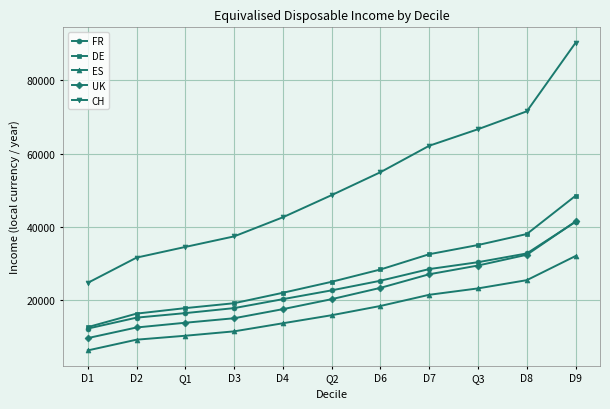

What is the label of the 4th point from the left?

D3